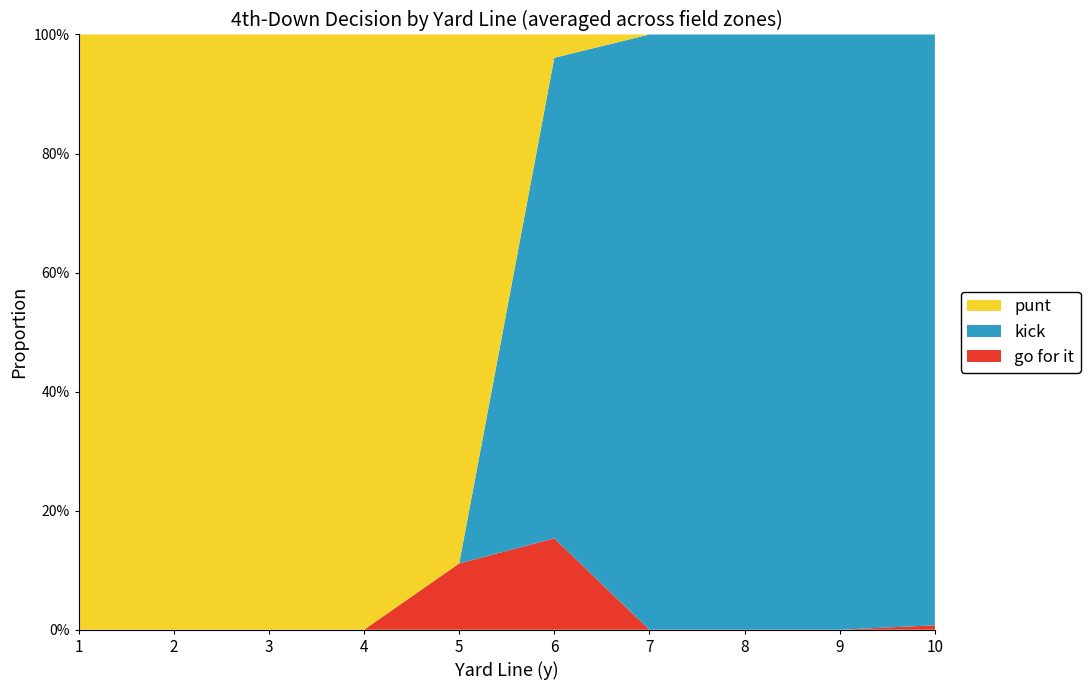

Reading left to right, what are all the values shown in this chart?

gofor: 0.0	0.0	0.0	0.0	0.2	0.2	0.0	0.0	0.0	0.0
kick: 0.0	0.0	0.0	0.0	0.0	0.8	1.0	1.0	1.0	1.0
punt: 1.0	1.0	1.0	1.0	0.8	0.0	0.0	0.0	0.0	0.0